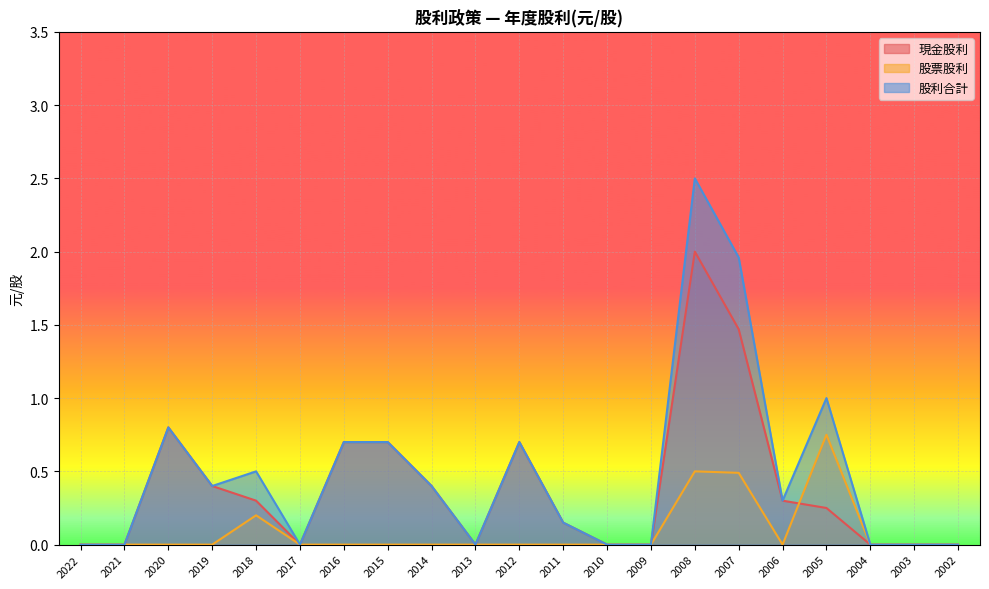

Reading left to right, what are all the values shown in this chart?

現金股利: 2022=0.0	2021=0.0	2020=0.8	2019=0.4	2018=0.3	2017=0.0	2016=0.7	2015=0.7	2014=0.4	2013=0.0	2012=0.7	2011=0.1	2010=0.0	2009=0.0	2008=2.0	2007=1.5	2006=0.3	2005=0.2	2004=0.0	2003=0.0	2002=0.0
股票股利: 2022=0.0	2021=0.0	2020=0.0	2019=0.0	2018=0.2	2017=0.0	2016=0.0	2015=0.0	2014=0.0	2013=0.0	2012=0.0	2011=0.0	2010=0.0	2009=0.0	2008=0.5	2007=0.5	2006=0.0	2005=0.8	2004=0.0	2003=0.0	2002=0.0
股利合計: 2022=0.0	2021=0.0	2020=0.8	2019=0.4	2018=0.5	2017=0.0	2016=0.7	2015=0.7	2014=0.4	2013=0.0	2012=0.7	2011=0.1	2010=0.0	2009=0.0	2008=2.5	2007=2.0	2006=0.3	2005=1.0	2004=0.0	2003=0.0	2002=0.0